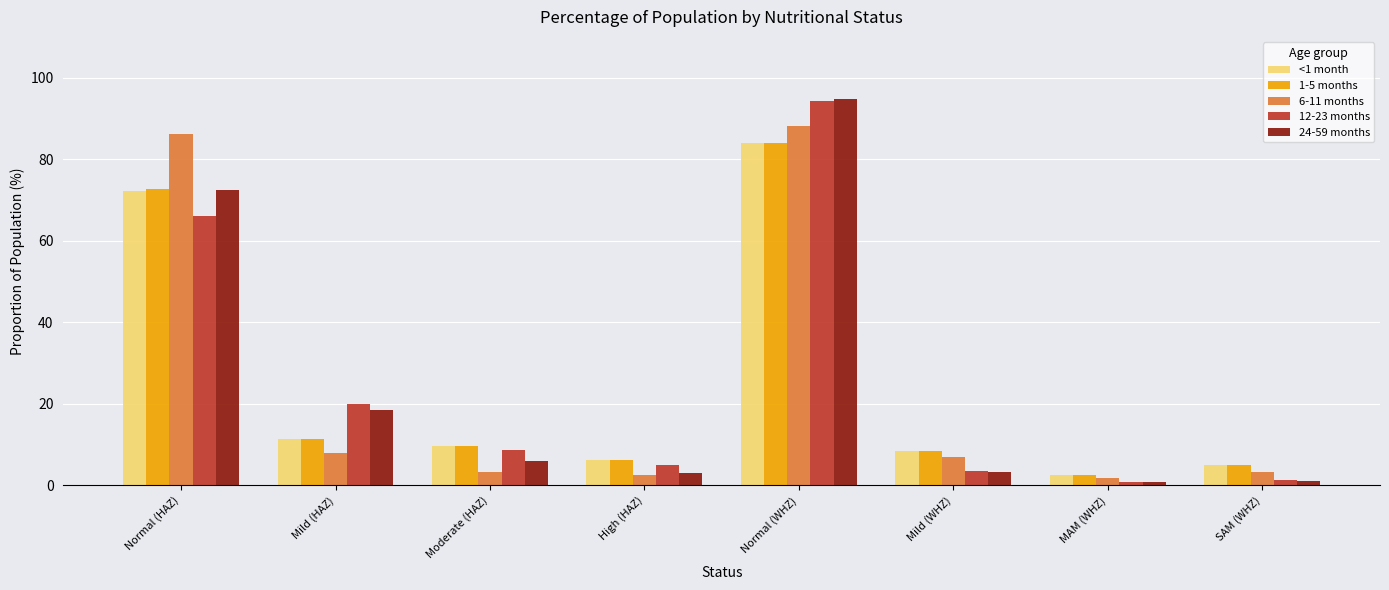

What is the average value of the 12-23 months series?

25.0